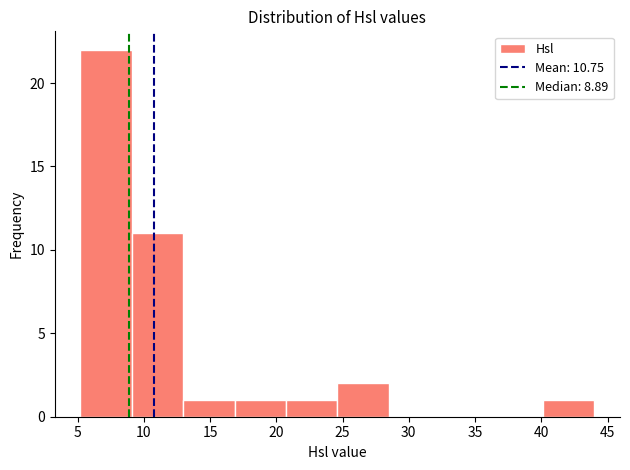

What is the height of the bar covering 9.0 to 13.0 on the x-axis? Neither the bar edges nor the heights are printed on the chart, so give them approximately, as read against the axes.

11